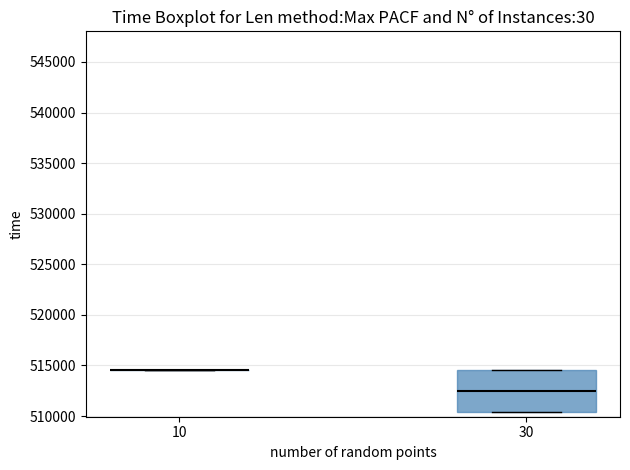

Reading left to right, transcribe this box plot: for each box, give where its median line is, the range the box spans, and where its two whiskers end, as read against the y-axis. The values are not printed on the chart, so give them approximately, as read against the axis.

10: box collapsed to a line at 514500, whiskers 514500 to 514500
30: median 512500, box 510500 to 514500, whiskers 510500 to 514500